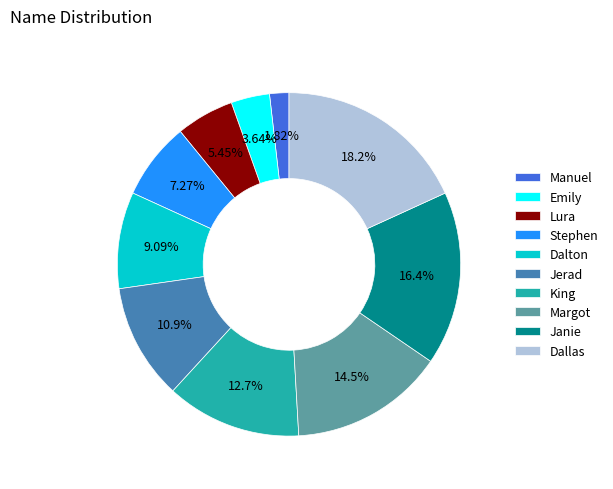

Which slice is the largest?

Dallas